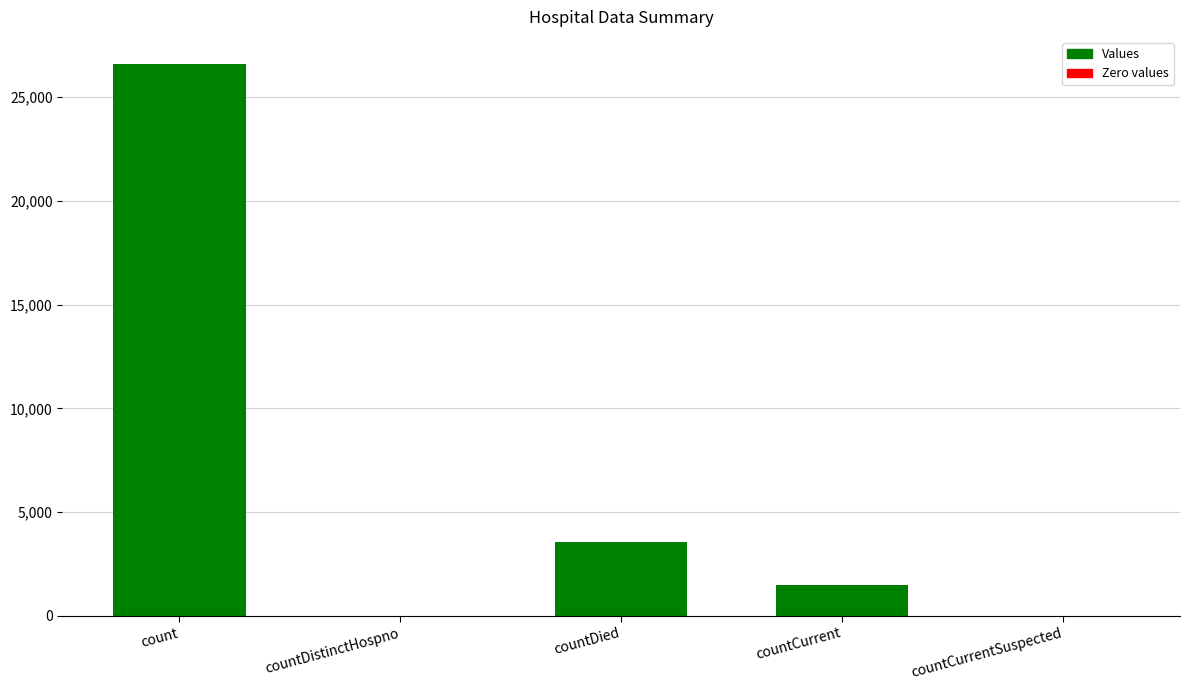

Reading right to left, list all the values displayed in this chart.

0	1488	3580	0	26577